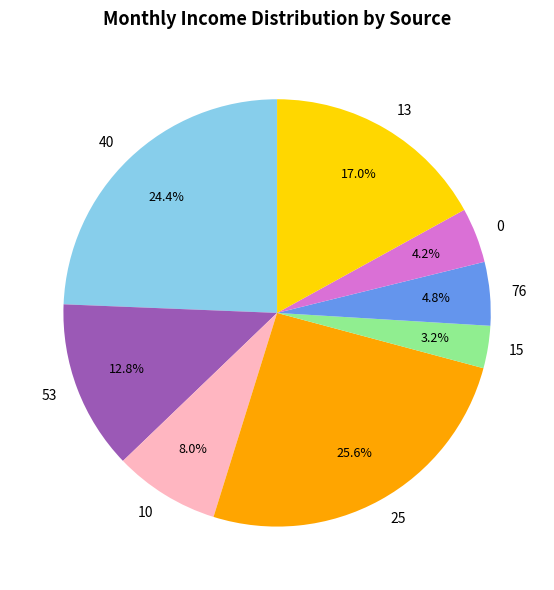

Is it true that 13 is 11% of the pie?

False